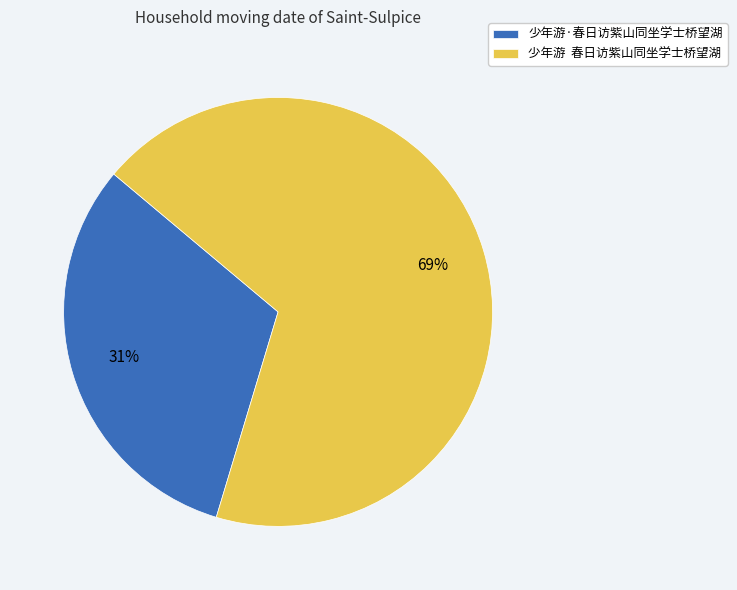

Does 少年游·春日访紫山同坐学士桥望湖 represent more than half of the total?

No